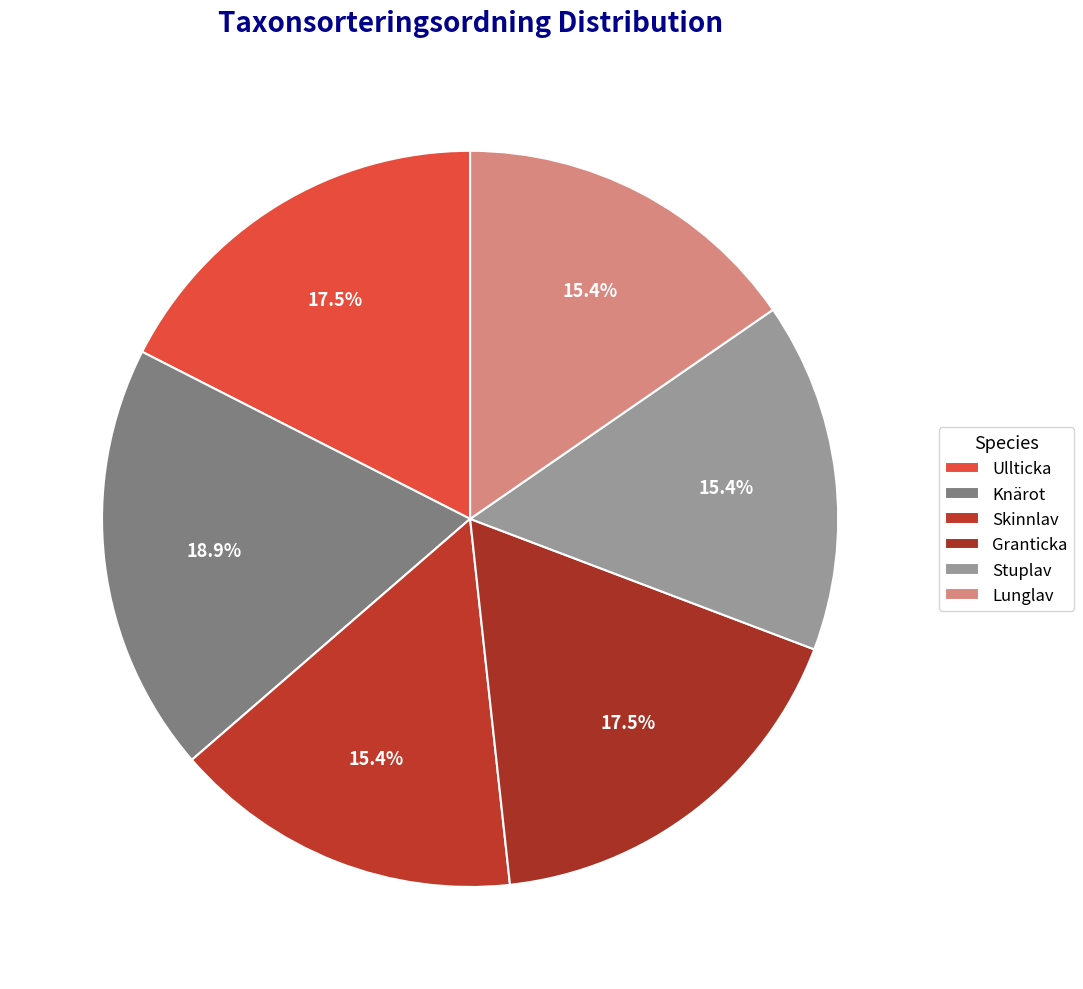

How many slices are in this pie chart?

6